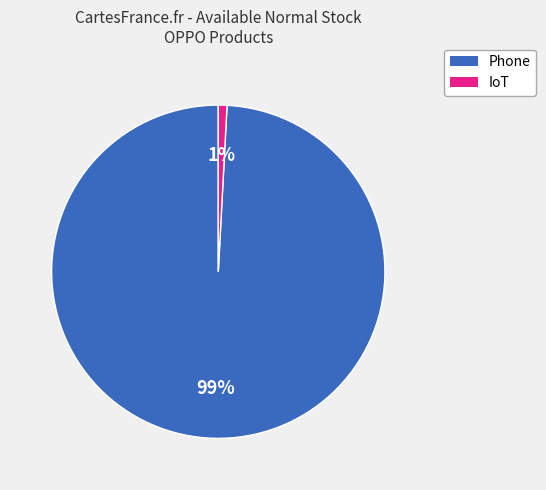

To the nearest percent, what is the difference between the largest and smallest slice percentages?

98%